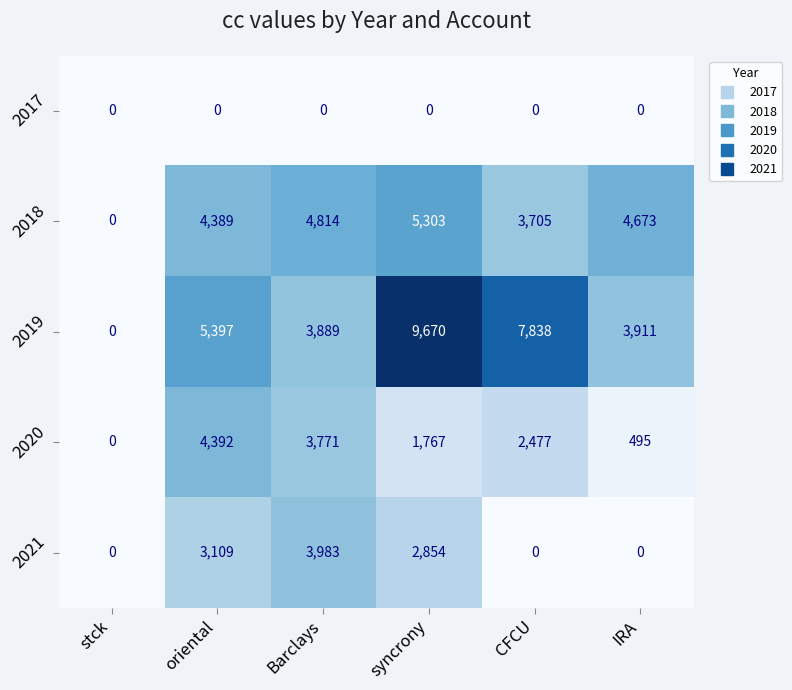

Is the value of 2017 at syncrony greater than the value of 2021 at oriental?

No